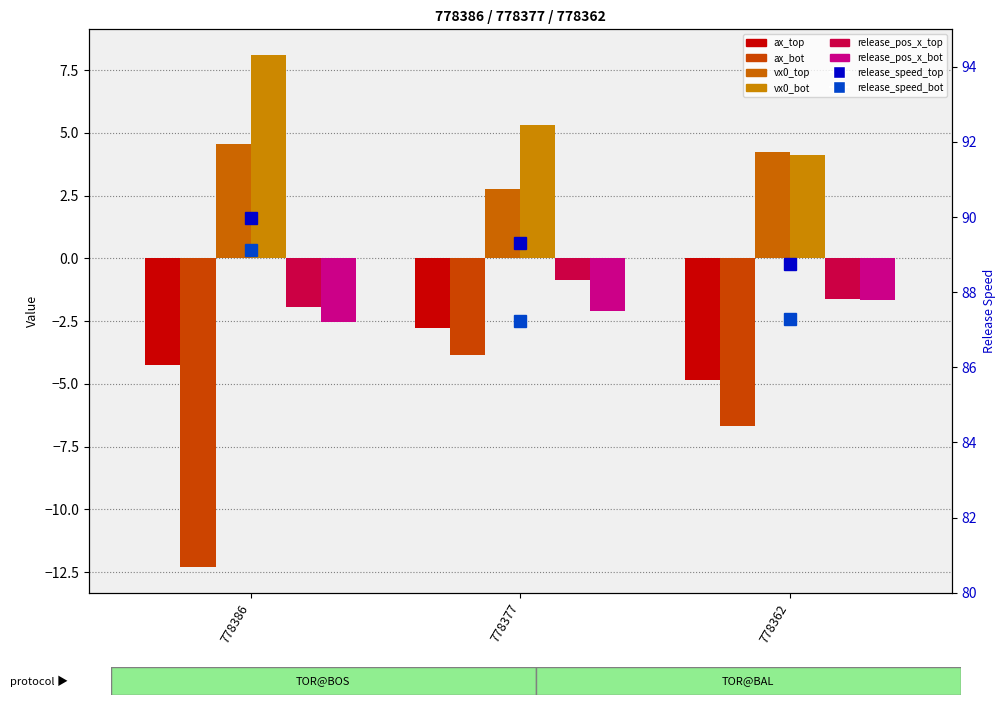

What is the difference between the vx0_top values at 778377 and 778362?

1.5